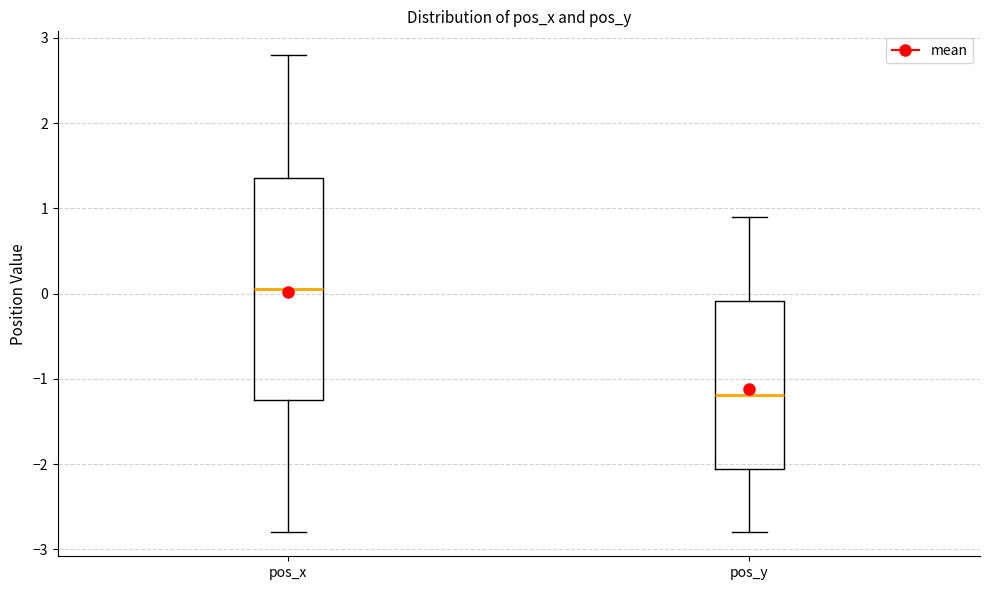

Reading left to right, read every box against the y-axis: the position of its median line, the range the box covers, and the ends of its whiskers. The values are not printed on the chart, so give them approximately, as read against the axis.

pos_x: median 0.1, box -1.3 to 1.4, whiskers -2.8 to 2.8
pos_y: median -1.2, box -2.1 to -0.1, whiskers -2.8 to 0.9